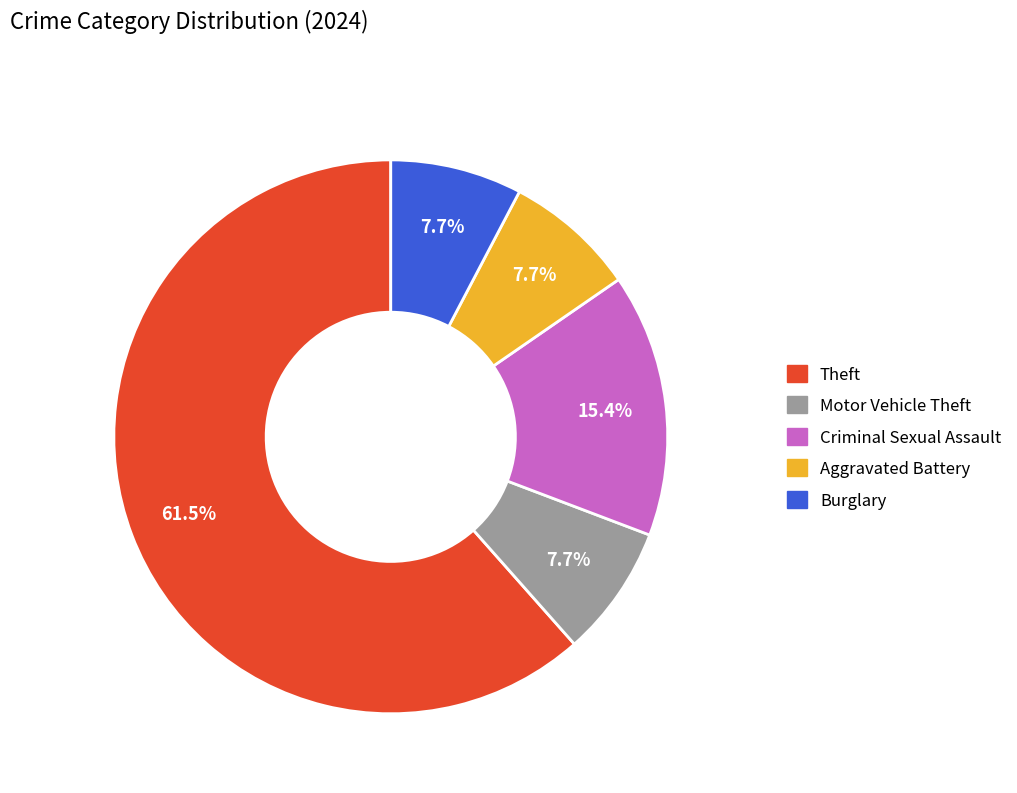

To the nearest percent, what is the difference between the largest and smallest slice percentages?

54%